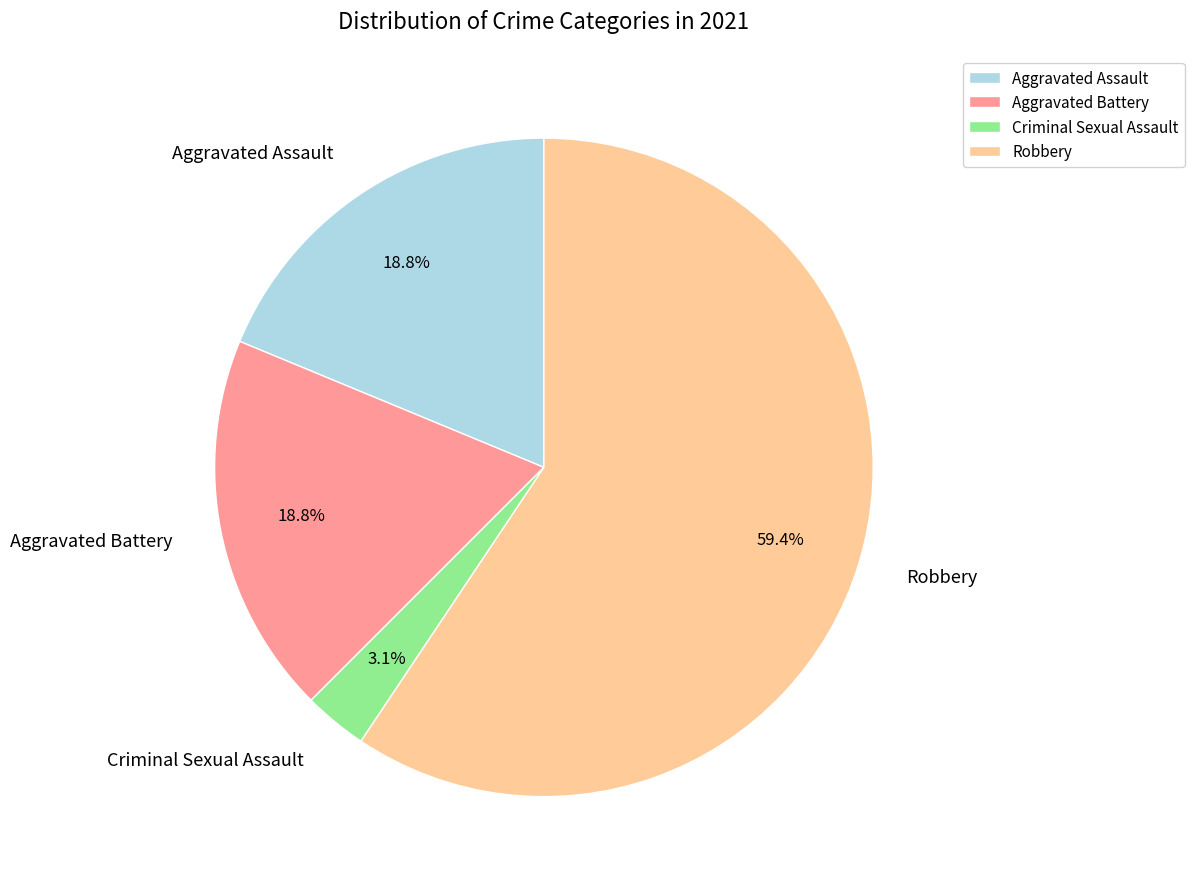

Between Aggravated Assault and Robbery, which is larger?

Robbery